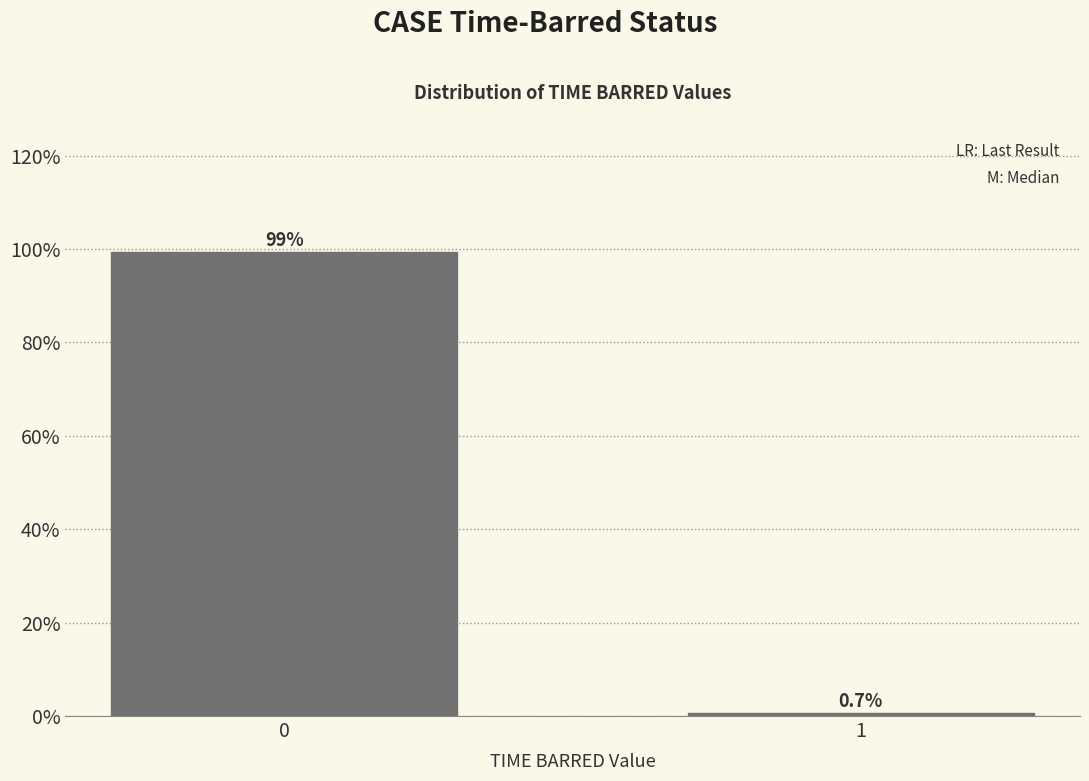

Does the chart contain any negative values?

No